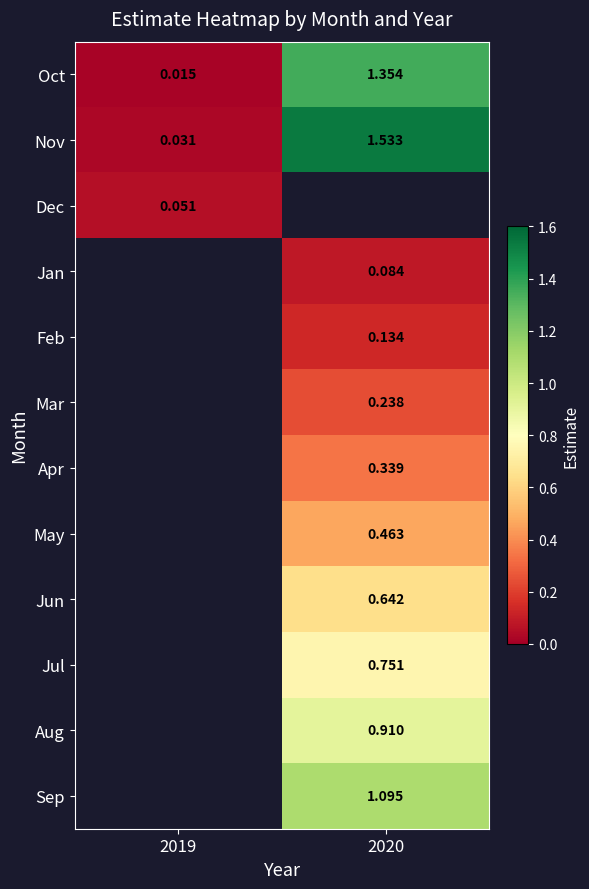

How many values in the Sep series exceed 1?

1